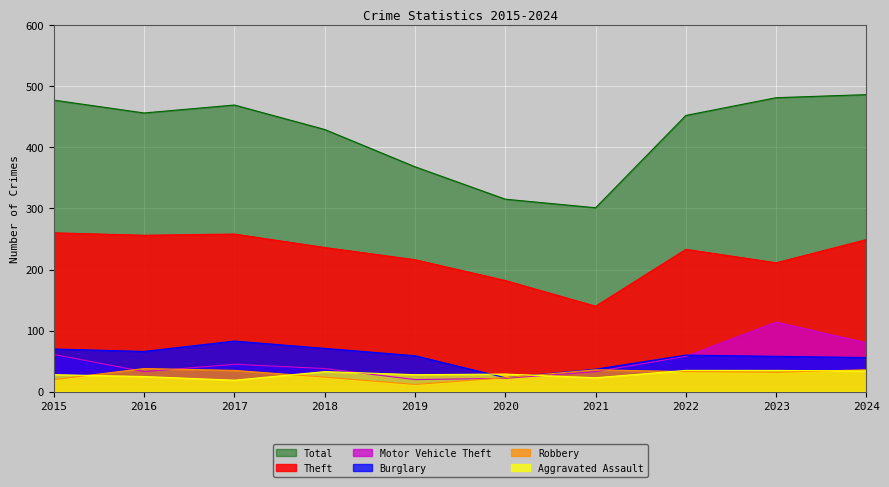

How many lines are shown in the chart?

6